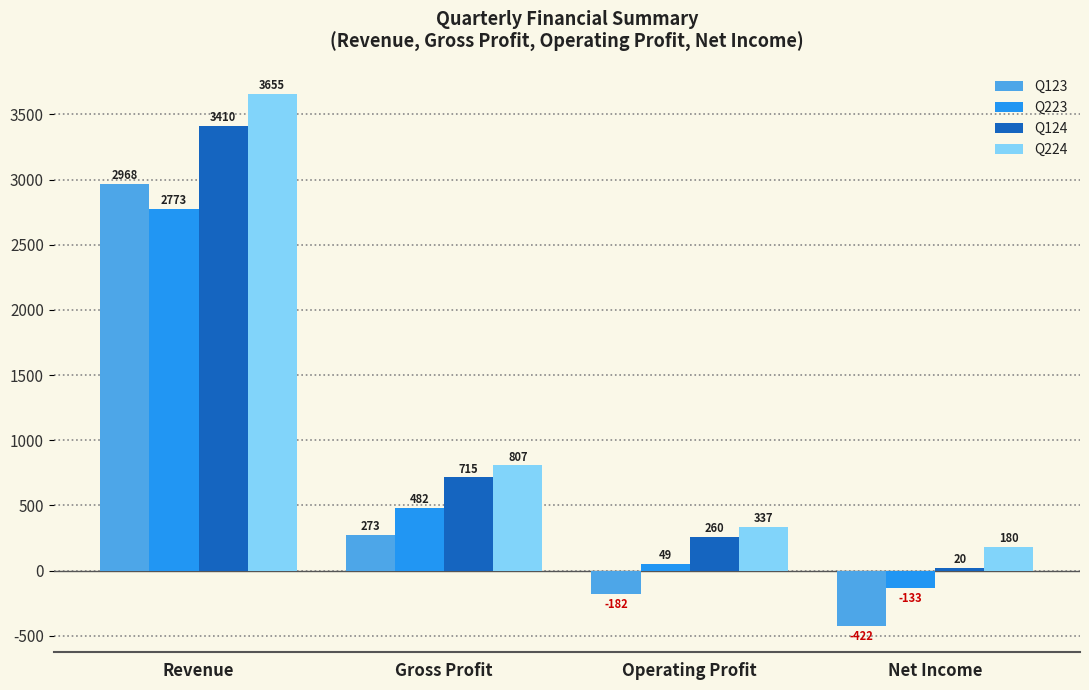

Where is Q224 nearest to the value 1917?

Gross Profit